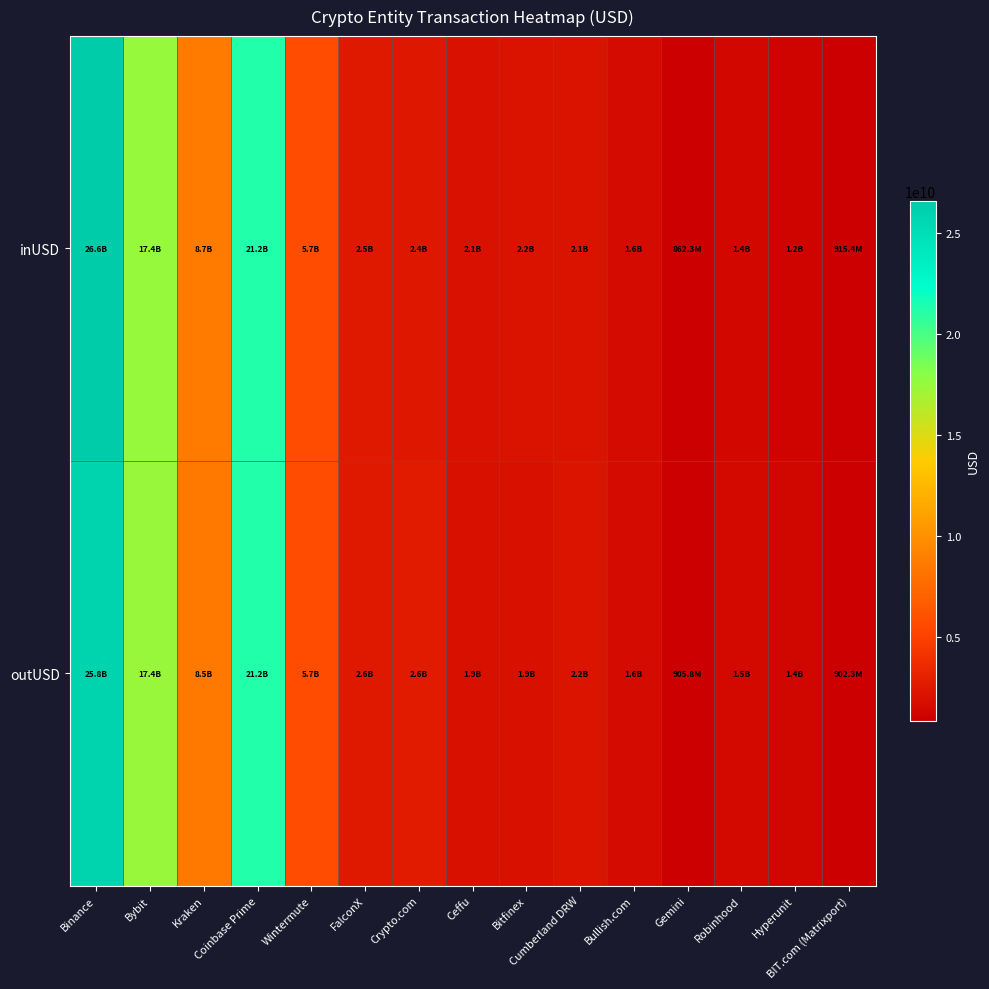

Which series has the largest total across all categories?

inUSD